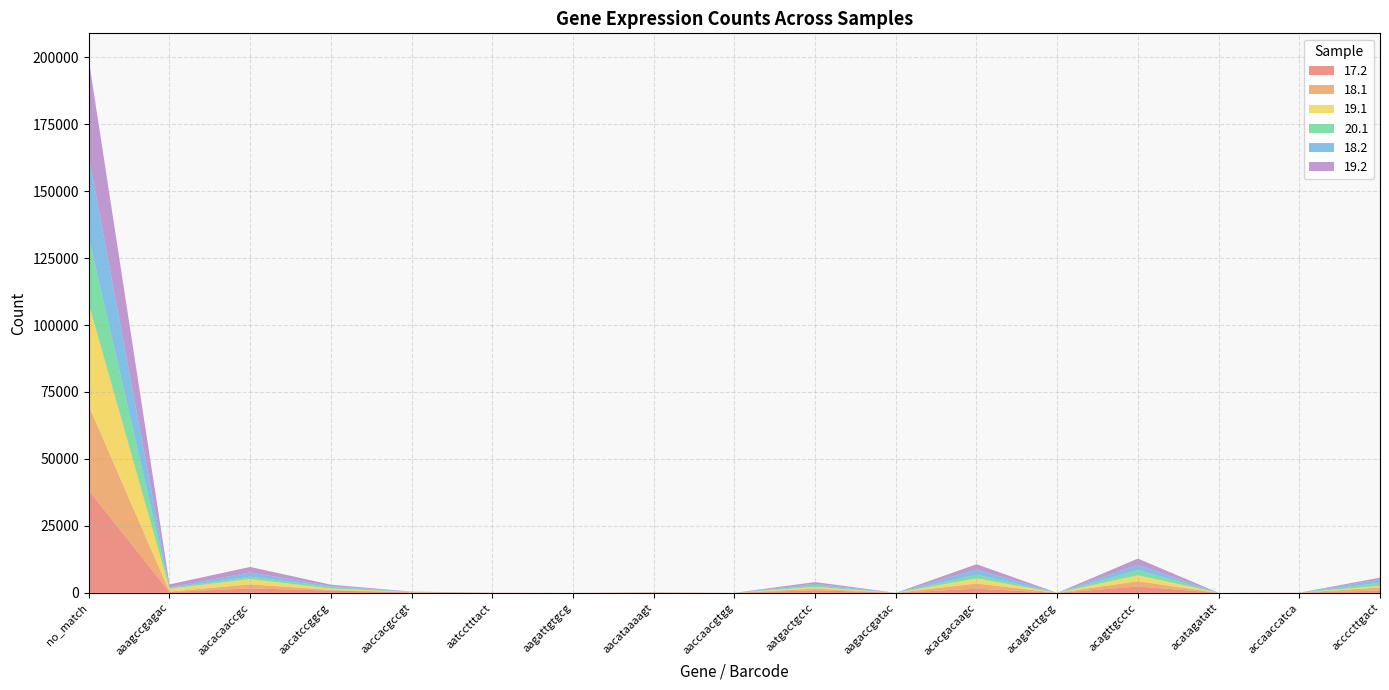

Reading left to right, what are all the values shown in this chart?

17.2: no_match=38237	aaagccgagac=293	aacacaaccgc=1668	aacatccggcg=844	aaccacgccgt=176	aatcctttact=67	aagattgtgcg=0	aacataaaagt=73	aaccaacgtgg=0	aatgactgctc=959	aagaccgatac=0	acacgacaagc=1550	acagatctgcg=0	acagttgcctc=2355	acatagatatt=0	accaaccatca=56	accccttgact=831
18.1: no_match=31561	aaagccgagac=186	aacacaaccgc=1497	aacatccggcg=250	aaccacgccgt=80	aatcctttact=0	aagattgtgcg=0	aacataaaagt=1	aaccaacgtgg=0	aatgactgctc=637	aagaccgatac=0	acacgacaagc=1929	acagatctgcg=0	acagttgcctc=1978	acatagatatt=0	accaaccatca=0	accccttgact=1158
19.1: no_match=38062	aaagccgagac=1025	aacacaaccgc=2012	aacatccggcg=507	aaccacgccgt=52	aatcctttact=0	aagattgtgcg=0	aacataaaagt=93	aaccaacgtgg=0	aatgactgctc=623	aagaccgatac=0	acacgacaagc=1907	acagatctgcg=0	acagttgcctc=2231	acatagatatt=0	accaaccatca=0	accccttgact=650
20.1: no_match=24868	aaagccgagac=366	aacacaaccgc=864	aacatccggcg=663	aaccacgccgt=8	aatcctttact=0	aagattgtgcg=0	aacataaaagt=0	aaccaacgtgg=0	aatgactgctc=498	aagaccgatac=0	acacgacaagc=1390	acagatctgcg=0	acagttgcctc=1950	acatagatatt=0	accaaccatca=0	accccttgact=1137
18.2: no_match=30261	aaagccgagac=195	aacacaaccgc=1568	aacatccggcg=256	aaccacgccgt=85	aatcctttact=0	aagattgtgcg=0	aacataaaagt=0	aaccaacgtgg=0	aatgactgctc=651	aagaccgatac=0	acacgacaagc=1951	acagatctgcg=0	acagttgcctc=2001	acatagatatt=0	accaaccatca=0	accccttgact=1205
19.2: no_match=35972	aaagccgagac=1074	aacacaaccgc=2065	aacatccggcg=517	aaccacgccgt=51	aatcctttact=0	aagattgtgcg=1	aacataaaagt=89	aaccaacgtgg=0	aatgactgctc=656	aagaccgatac=0	acacgacaagc=1956	acagatctgcg=0	acagttgcctc=2281	acatagatatt=0	accaaccatca=0	accccttgact=685